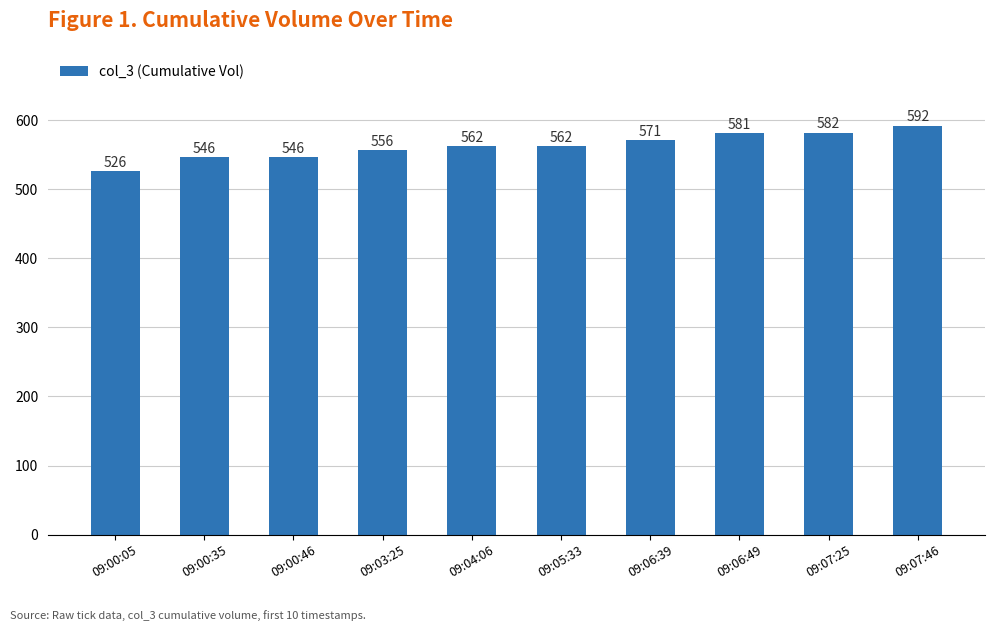

Reading left to right, list all the values displayed in this chart.

09:00:05=526	09:00:35=546	09:00:46=546	09:03:25=556	09:04:06=562	09:05:33=562	09:06:39=571	09:06:49=581	09:07:25=582	09:07:46=592